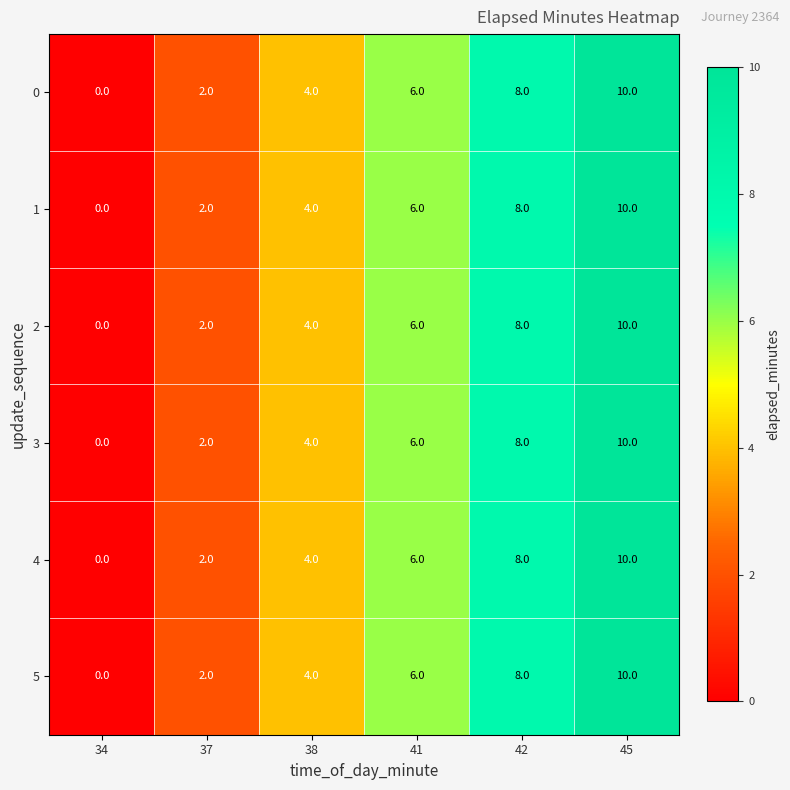

What is the average value of the 5 series?

5